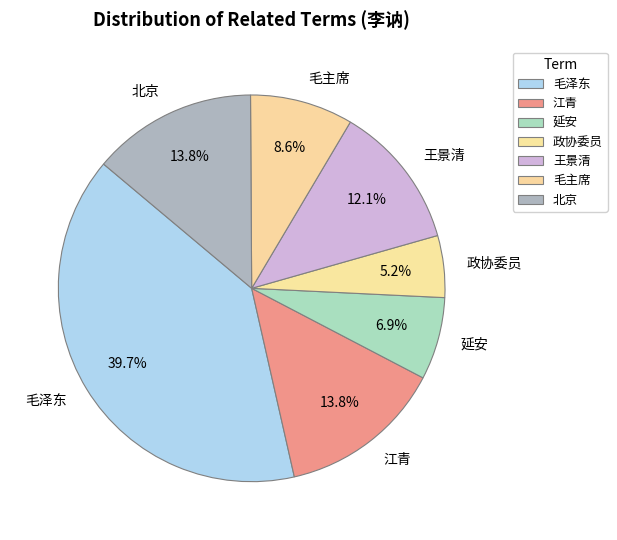

Which slice is the smallest?

政协委员